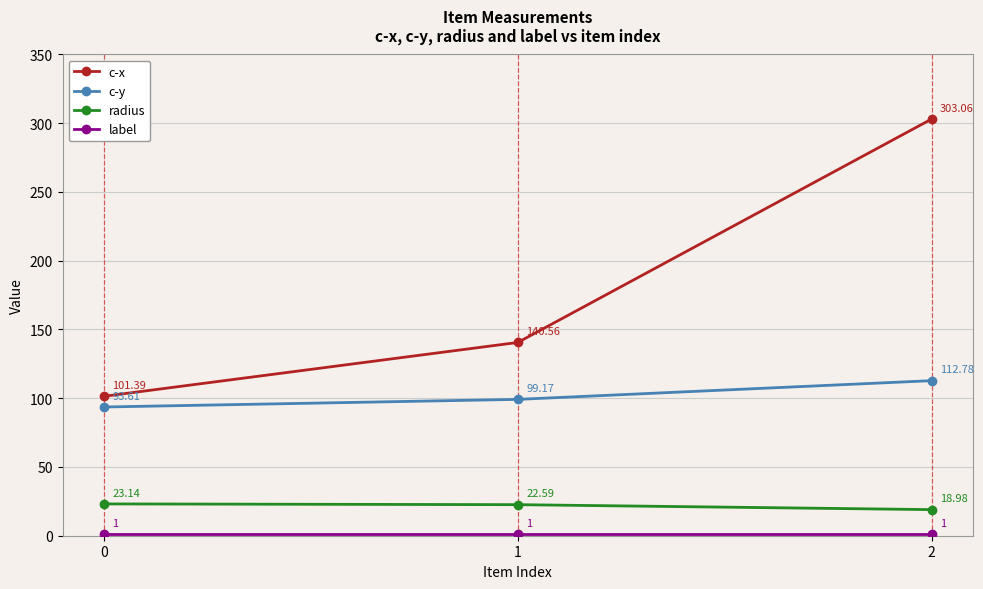

What is the value of the radius point at the 1st from the left?

23.1